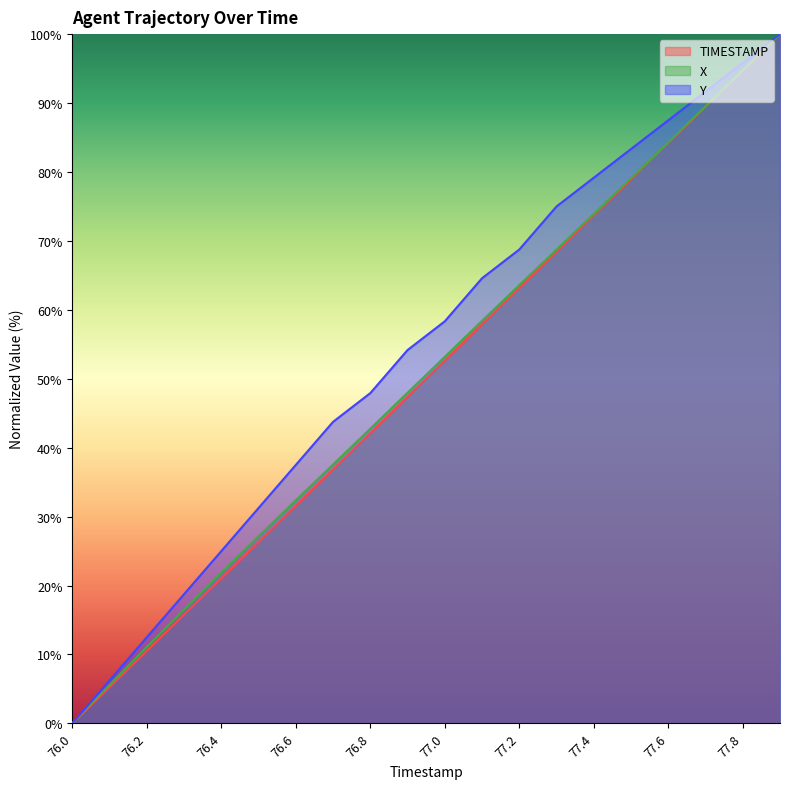

Is the value of TIMESTAMP at 77.0 greater than the value of X at 77.0?

No